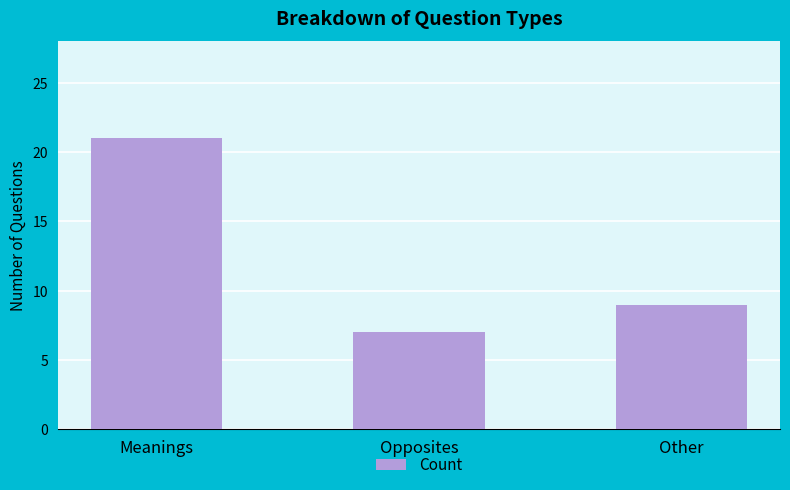

What value does the data have at Meanings, to the nearest 5?

20